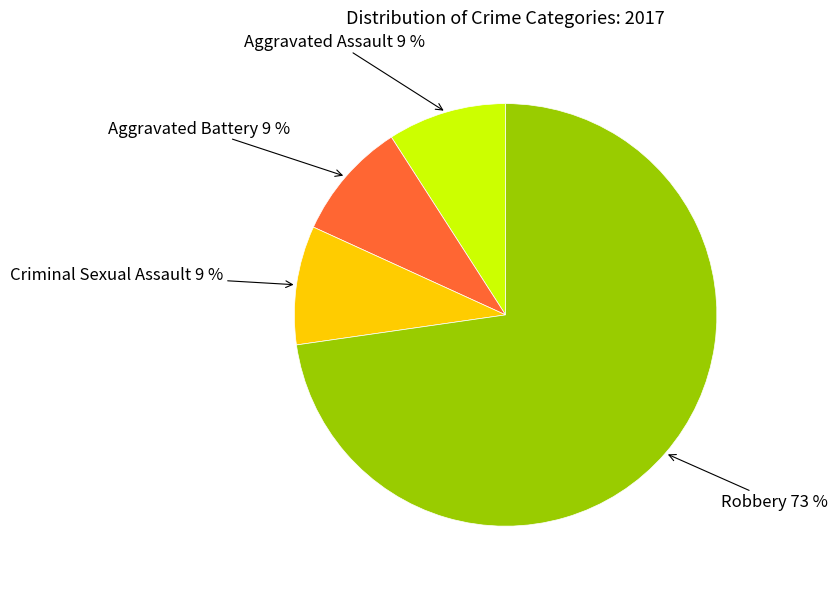

To the nearest percent, what is the average slice percentage?

25%